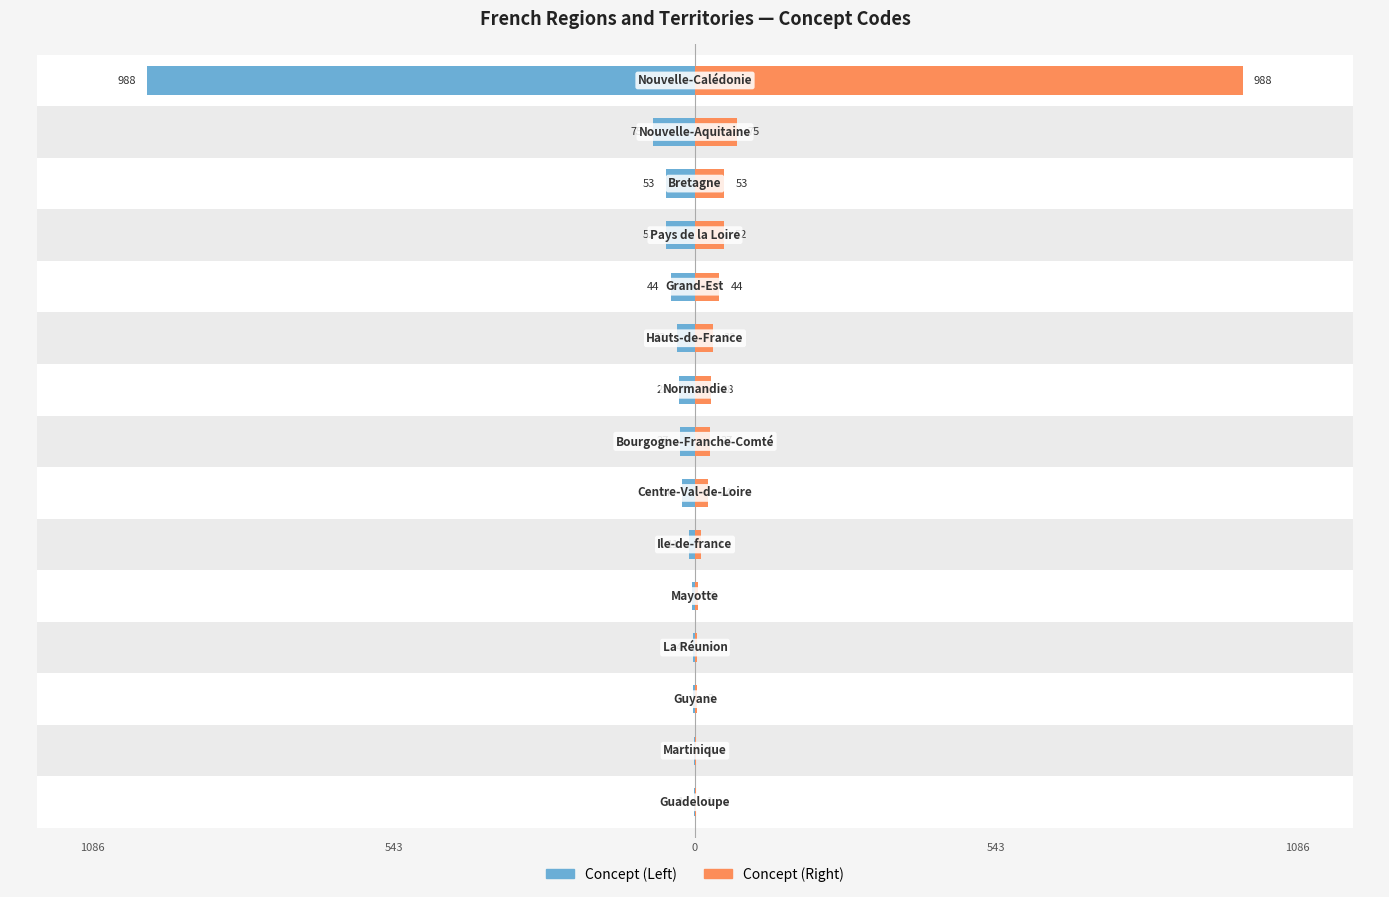

How many values in the Concept (Left) series exceed -27?

7